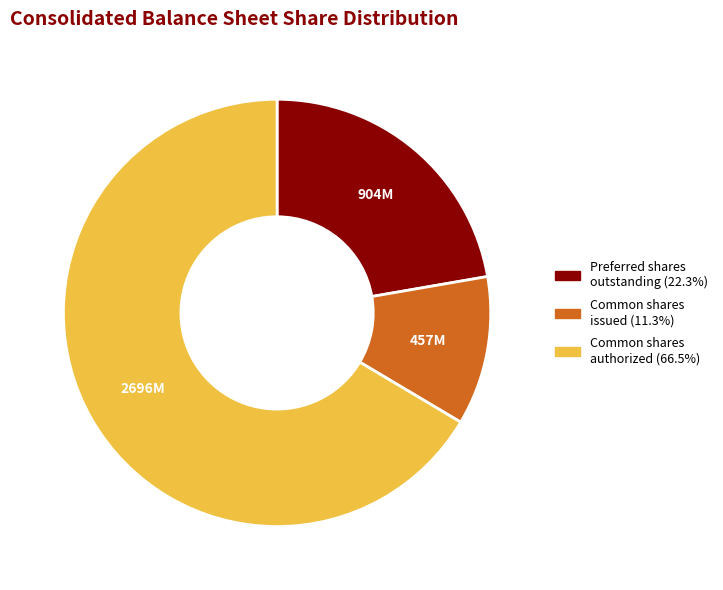

Is there any slice that represents more than half of the pie?

Yes